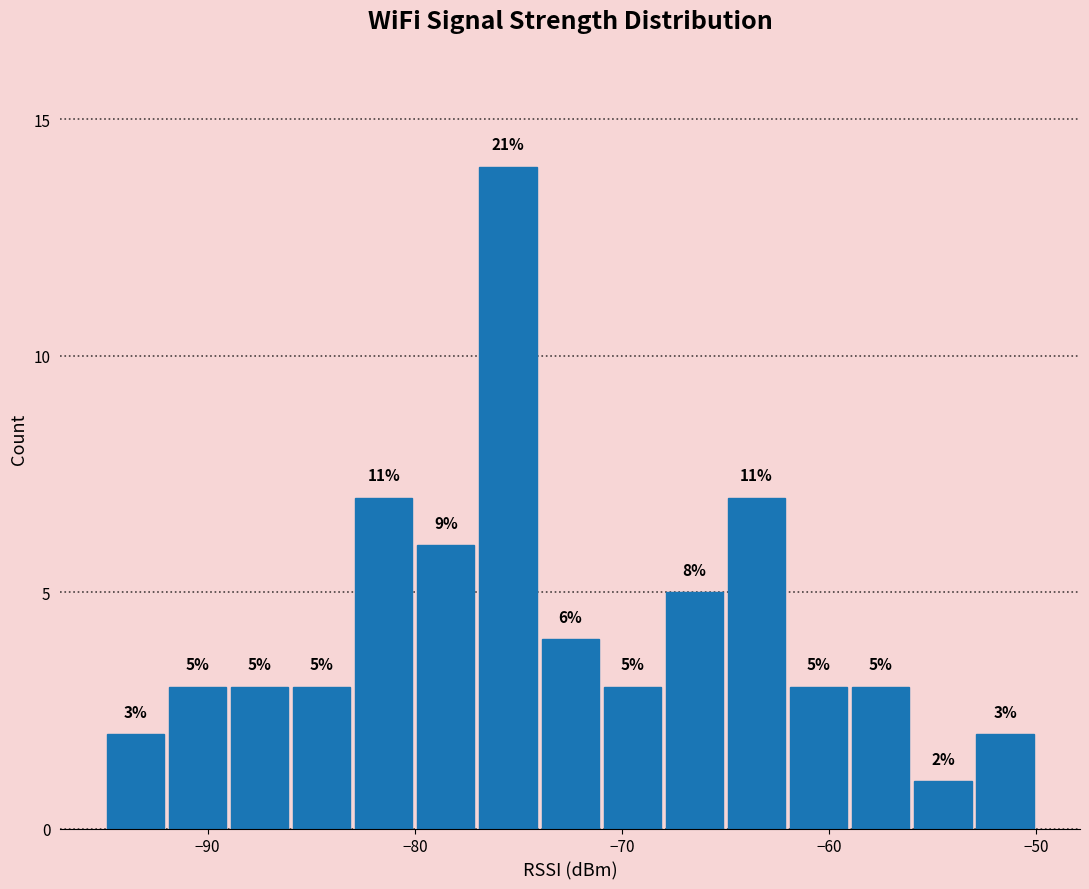

Around what value on the x-axis is the tallest bar? Give the approximate position of its centre, as read against the axis.

-75